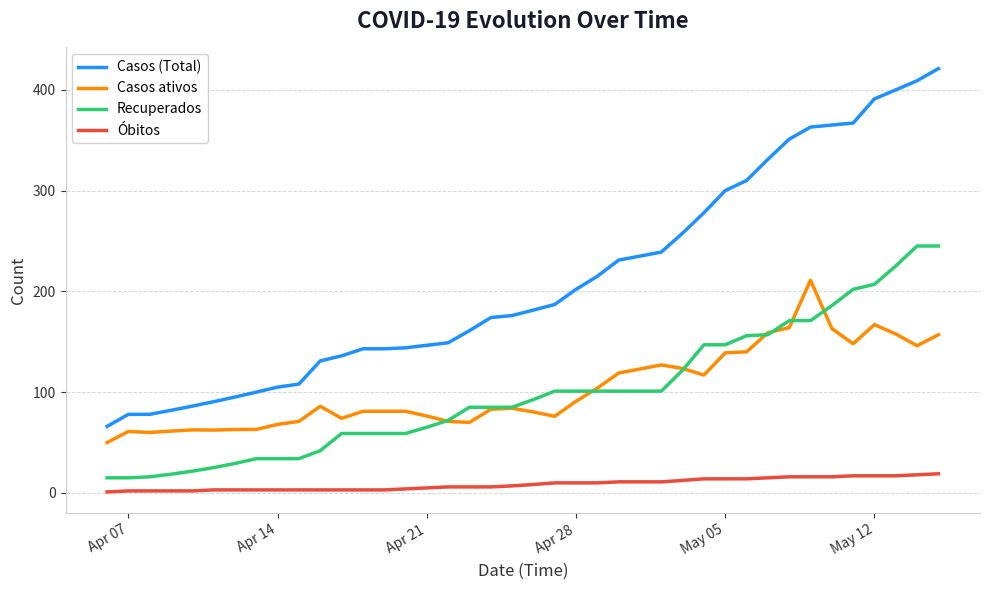

What is the minimum value for Casos ativos?

50.0